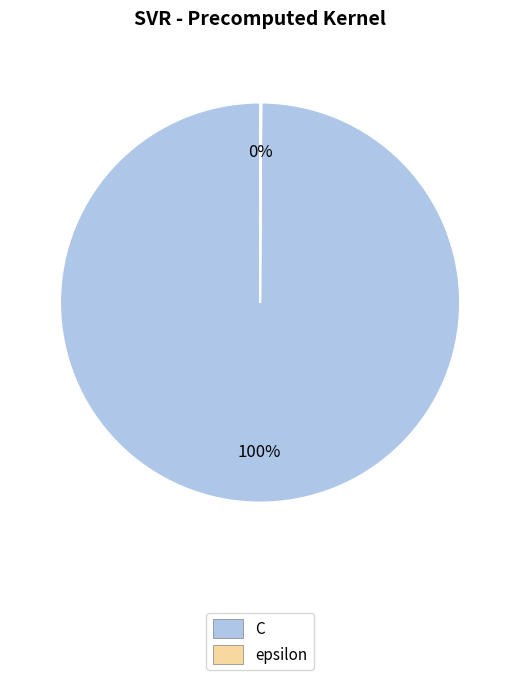

What is the majority slice?

C